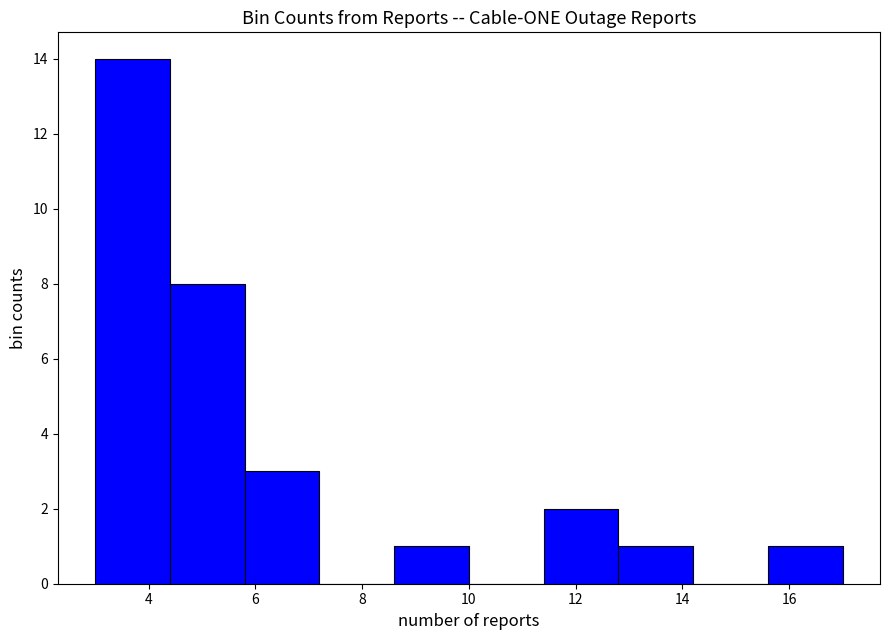

Reading left to right, transcribe this chart: for each bar, give the range it covers on the x-axis and its height. The values are not printed on the chart, so give them approximately, as read against the axis.

3.0 to 4.4: 14
4.4 to 5.8: 8
5.8 to 7.2: 3
7.2 to 8.6: 0
8.6 to 10.0: 1
10.0 to 11.4: 0
11.4 to 12.8: 2
12.8 to 14.2: 1
14.2 to 15.6: 0
15.6 to 17.0: 1